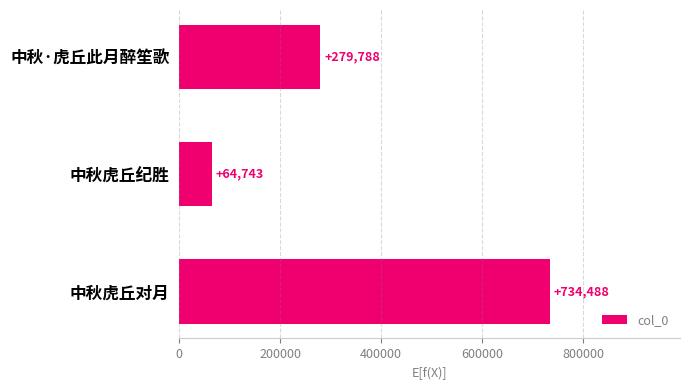

What is the minimum value shown in the chart?

64743